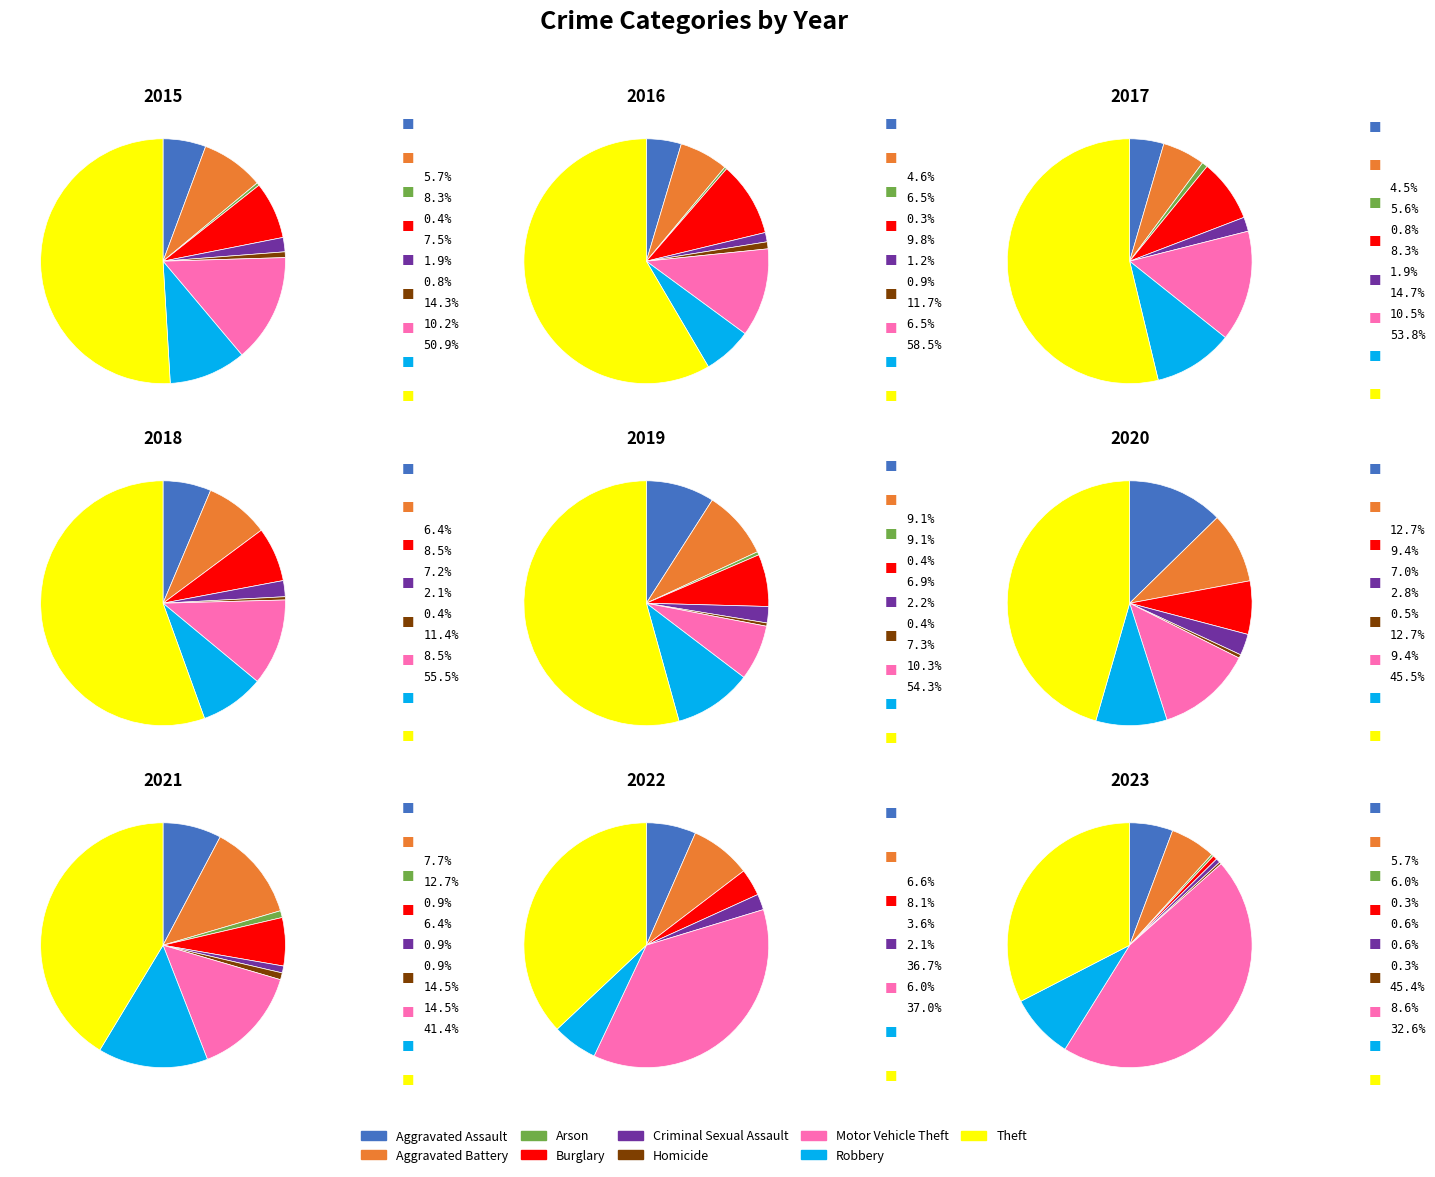

Rank the categories by value from highest to lowest.

Motor Vehicle Theft, Theft, Robbery, Aggravated Battery, Aggravated Assault, Burglary, Criminal Sexual Assault, Arson, Homicide